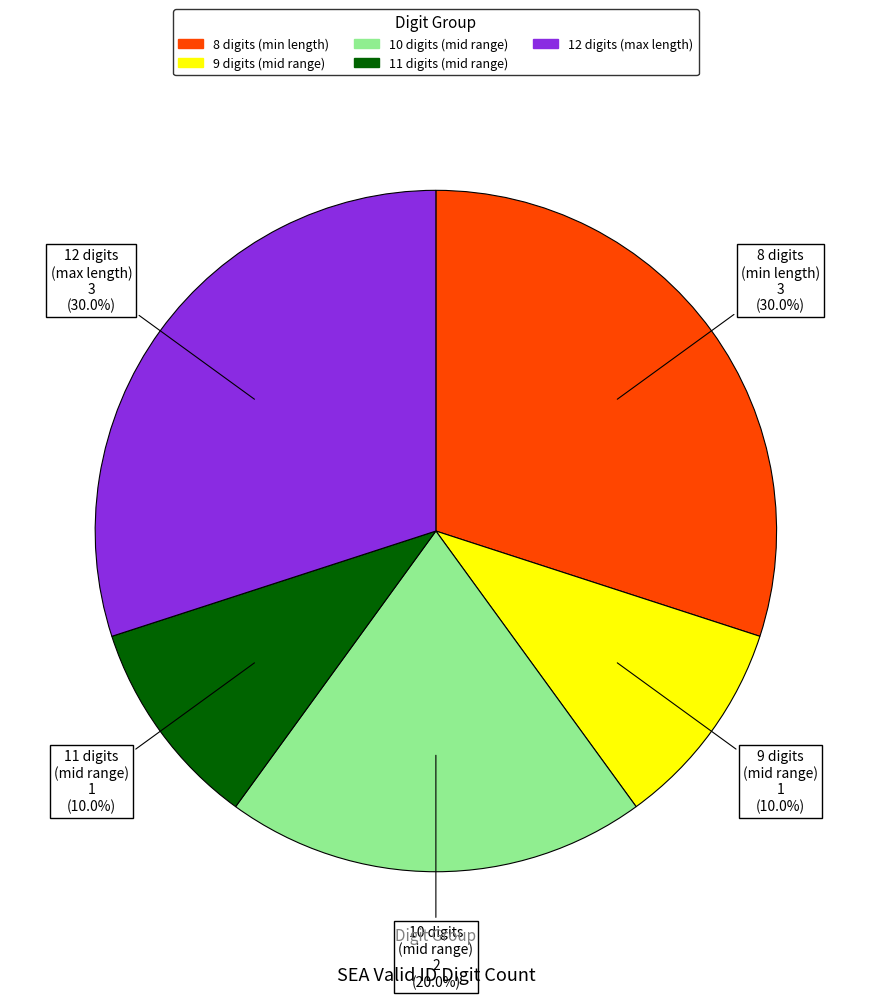

Does any single category account for the majority?

No